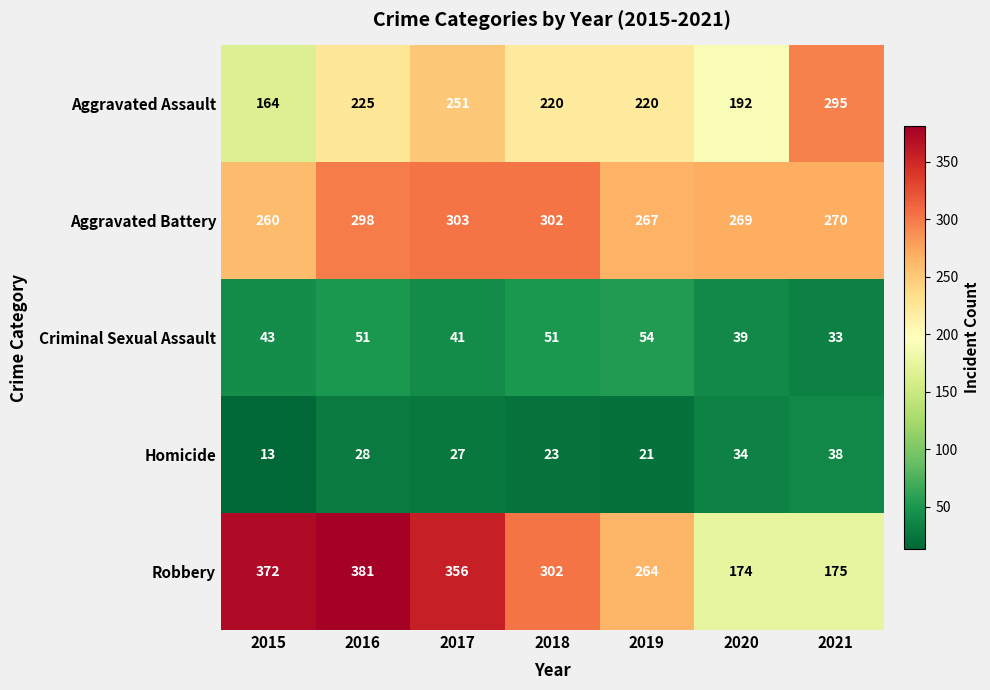

What value does the Aggravated Assault series have at 2021, to the nearest 10?

300